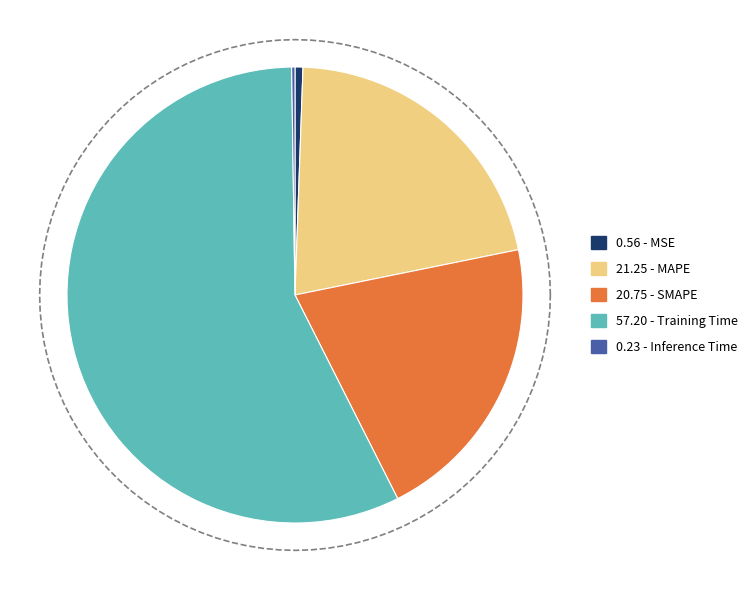

Which slice is the largest?

Training Time